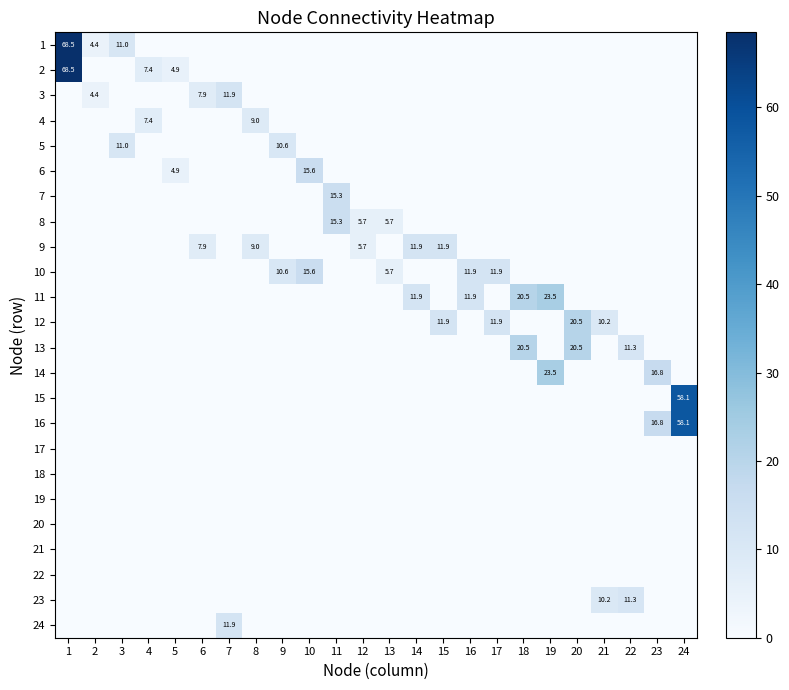

What is the difference between the second highest and minimum values in the 9 series?

11.9